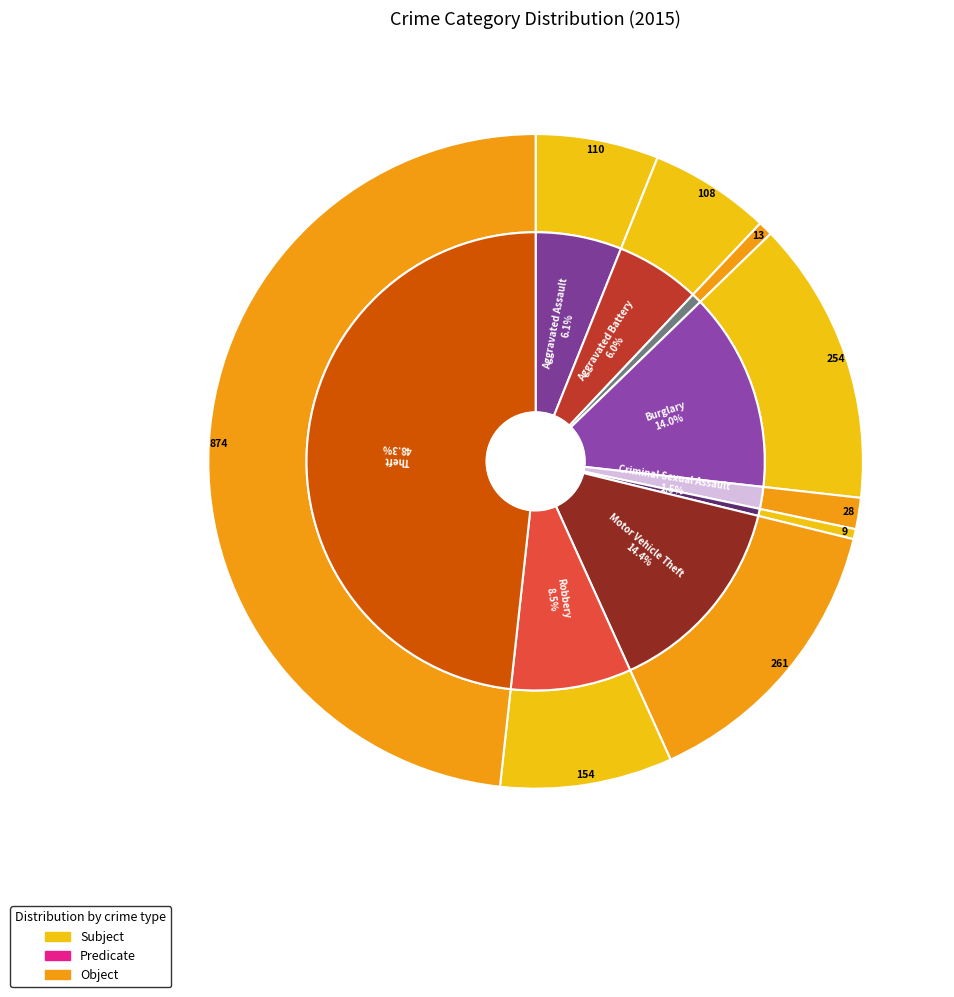

Which category has the biggest portion of the pie?

Theft